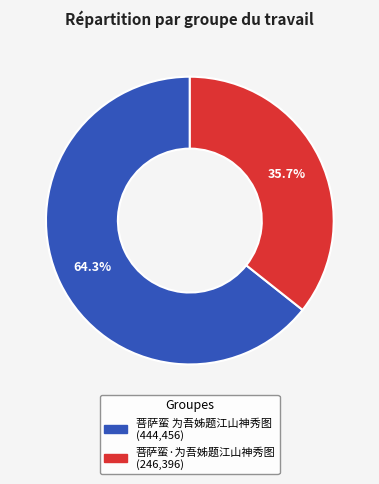

To the nearest percent, what portion does 菩萨蛮·为吾姊题江山神秀图 represent?

36%